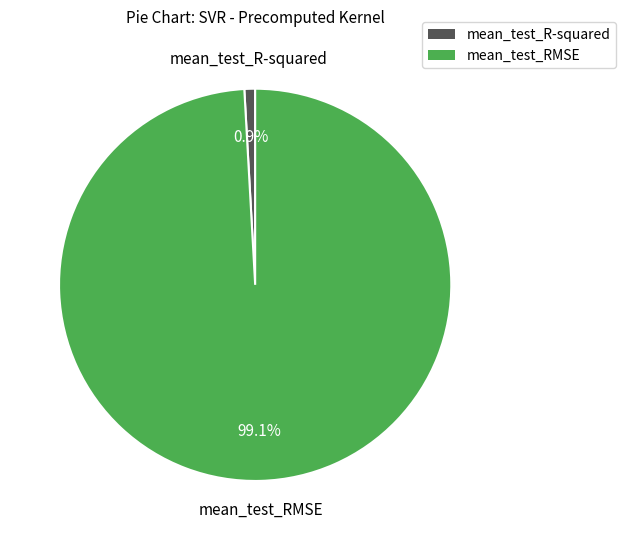

Between mean_test_RMSE and mean_test_R-squared, which is larger?

mean_test_RMSE